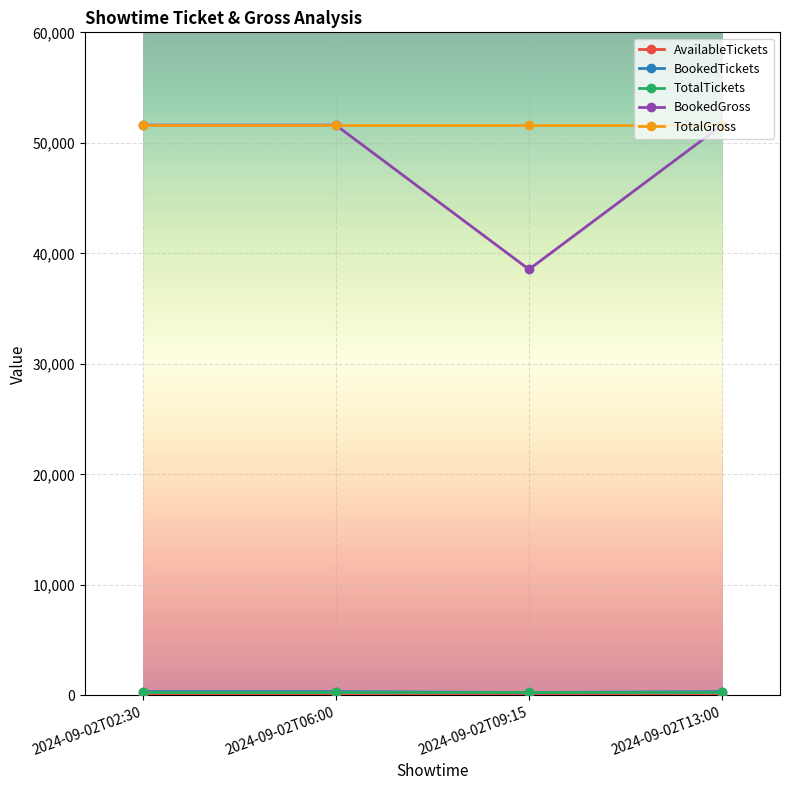

What is the label of the 3rd point from the right?

2024-09-02T06:00